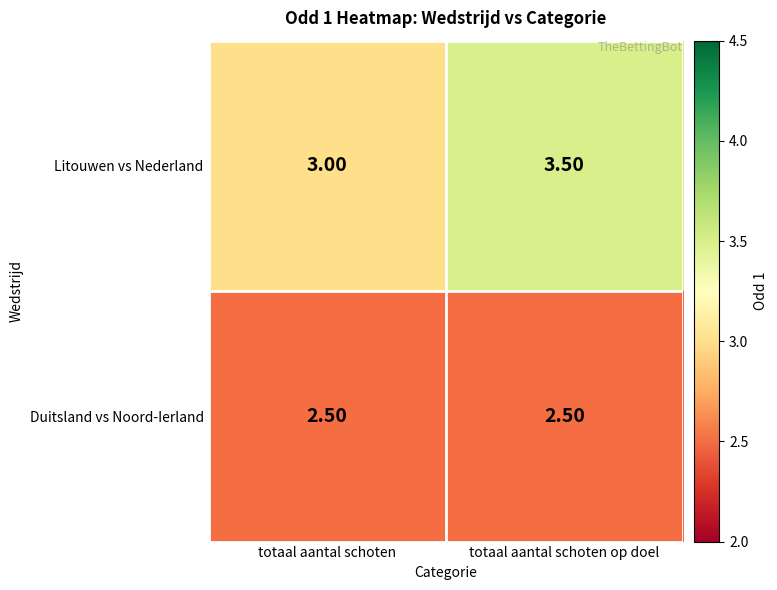

Which series has the largest total across all categories?

Litouwen vs Nederland